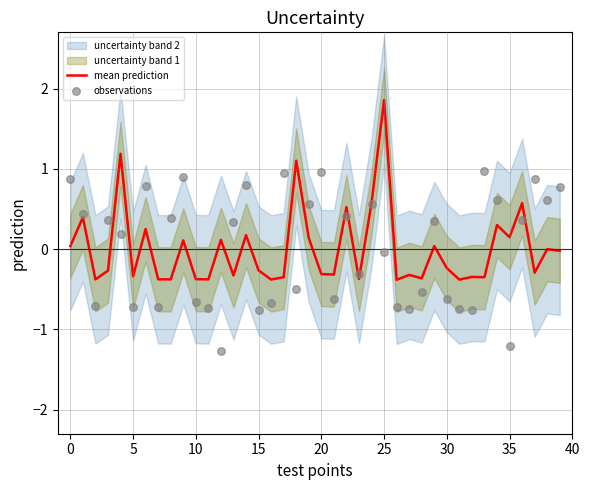

At which label does mean prediction reach its peak?

25